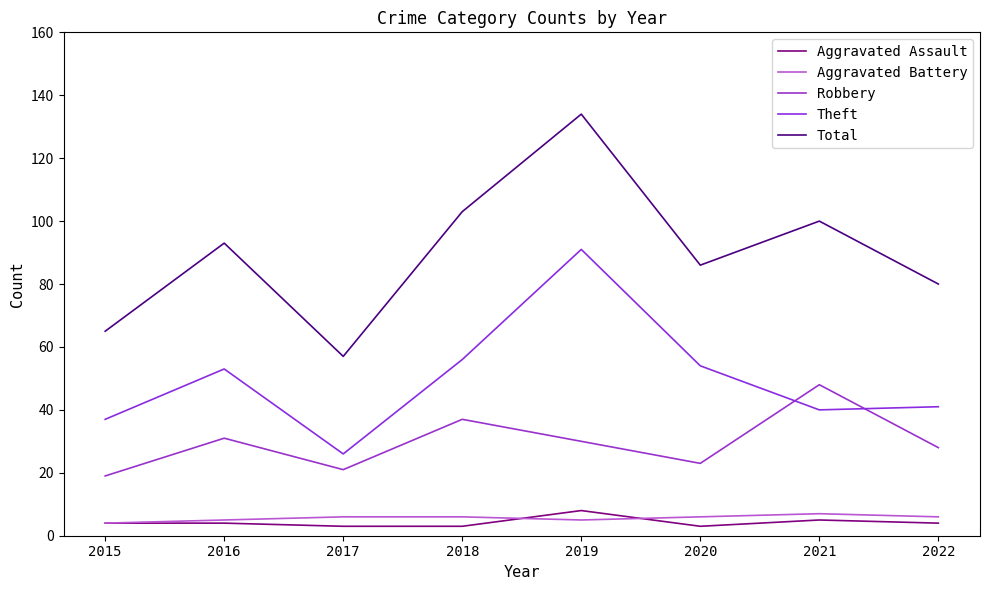

Between 2019 and 2015, which is larger?

2019